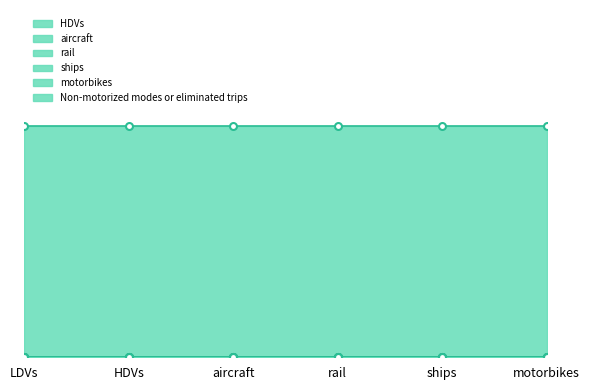

True or false: rail and aircraft cross at least once.

False